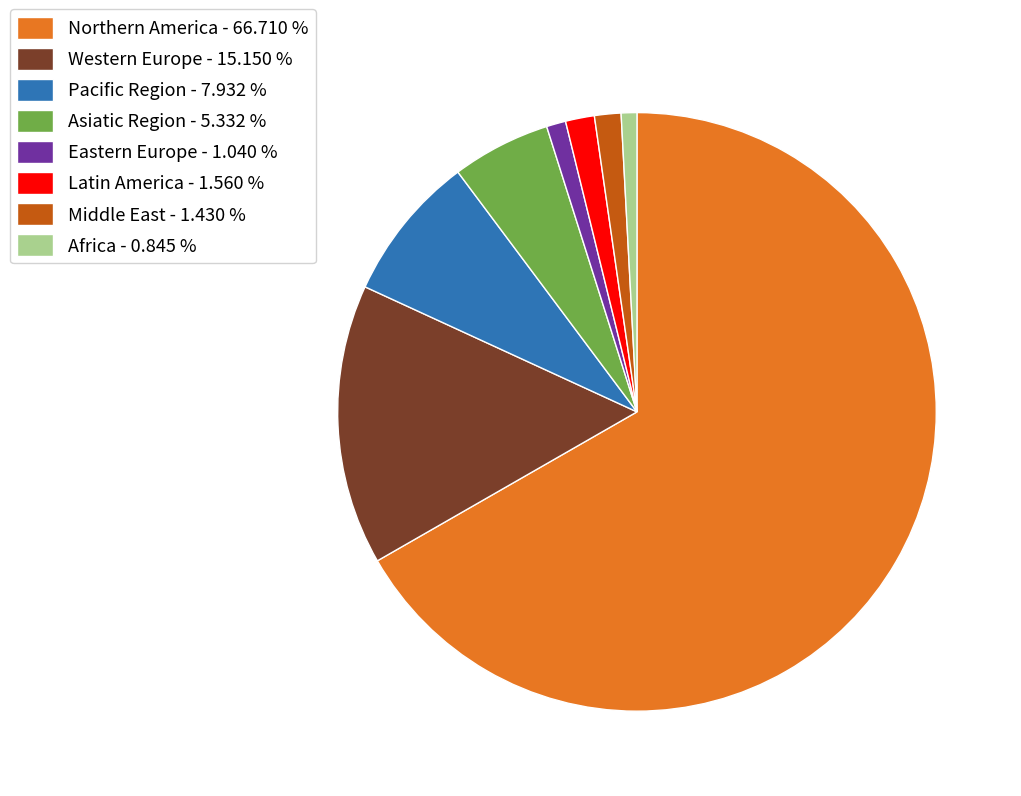

Is there a majority slice in this chart?

Yes